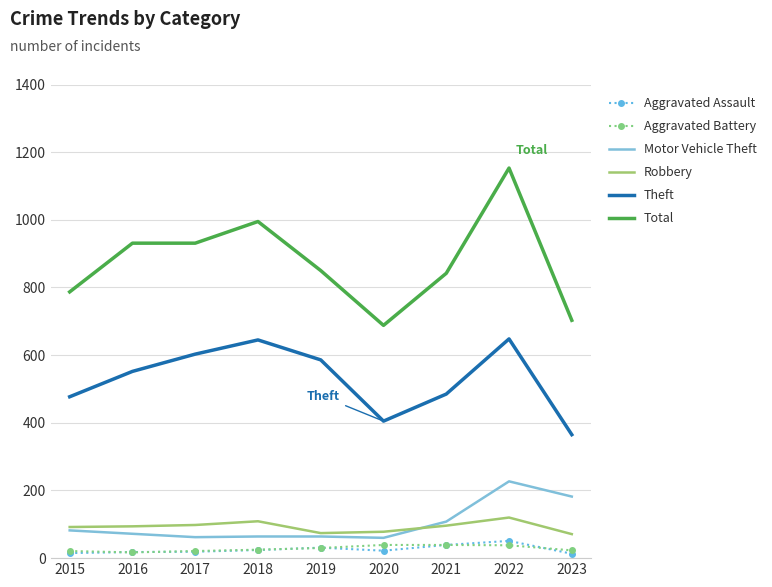

At which category is the sum across all series the highest?

2022